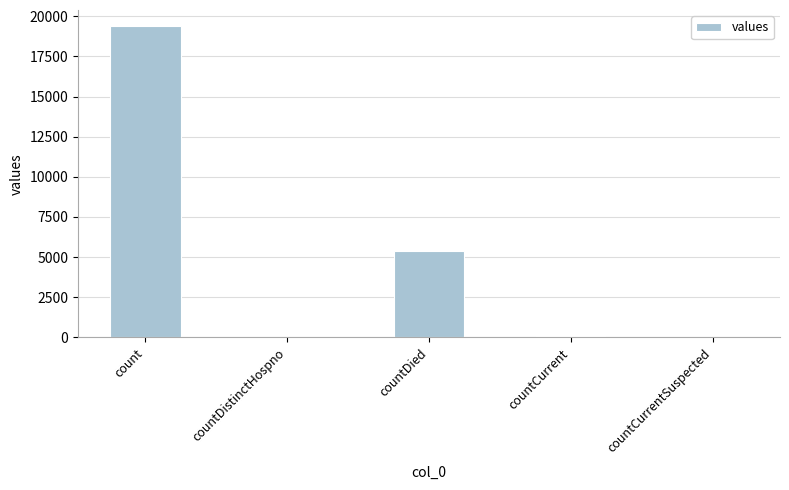

True or false: the data shows 11162 at countCurrentSuspected.

False